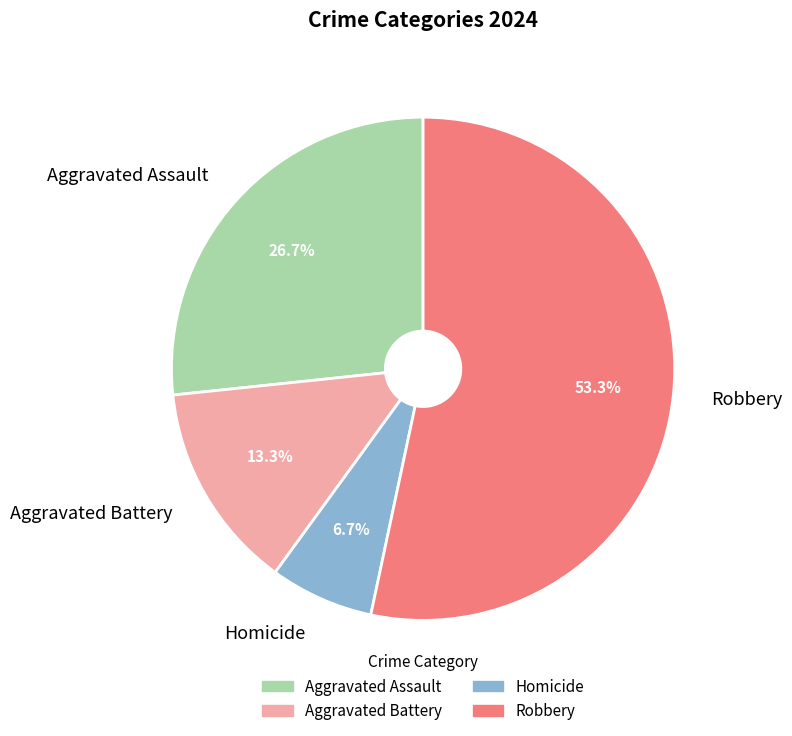

What percentage do Robbery and Aggravated Assault together represent?

80.0%